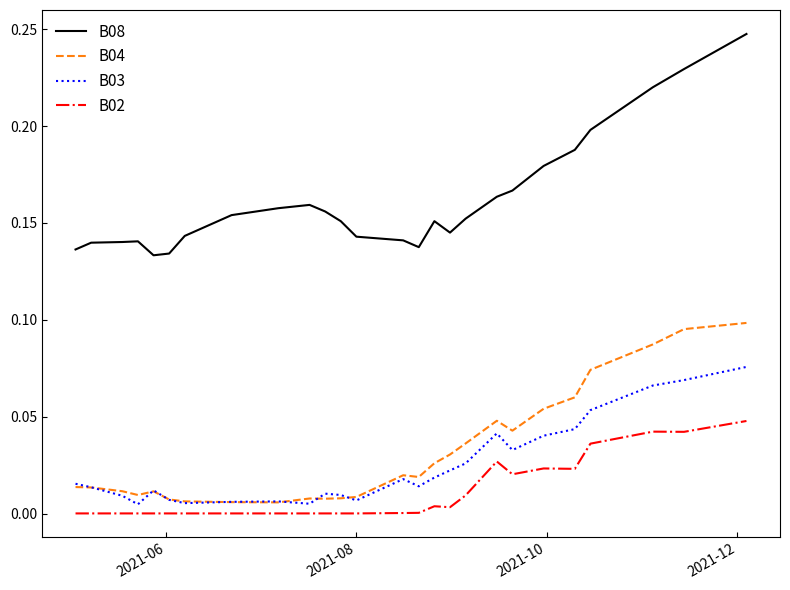

Which series has the widest spread of values?

B08